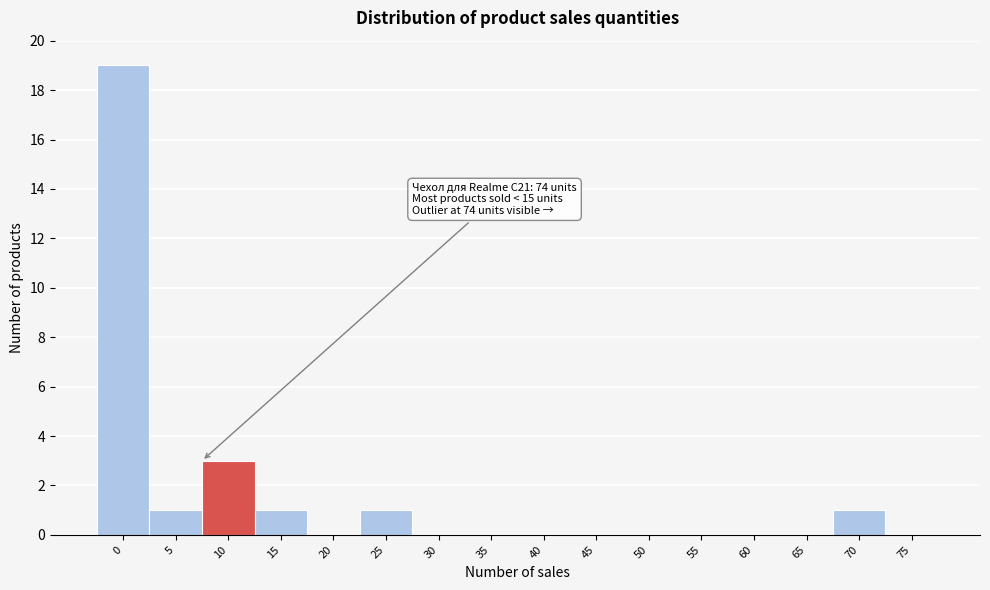

Reading right to left, transcribe all the data shown in this chart.

75=0	70=1	65=0	60=0	55=0	50=0	45=0	40=0	35=0	30=0	25=1	20=0	15=1	10=3	5=1	0=19